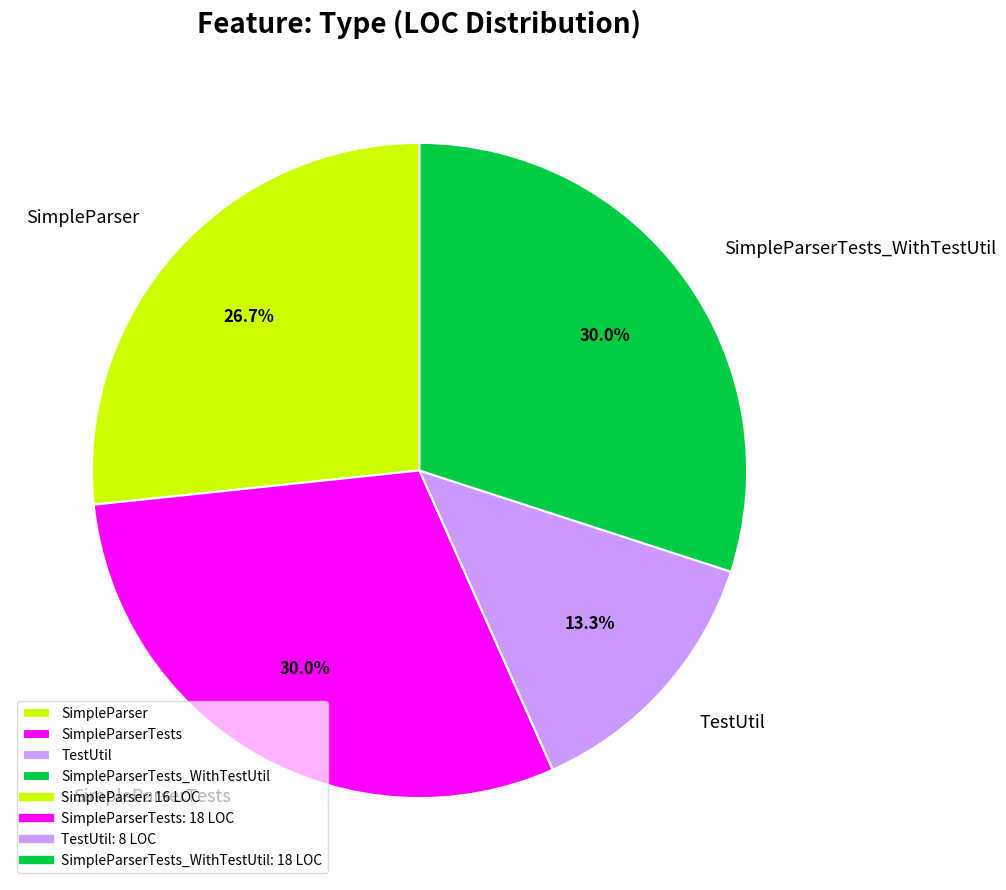

Is there any slice that represents more than half of the pie?

No